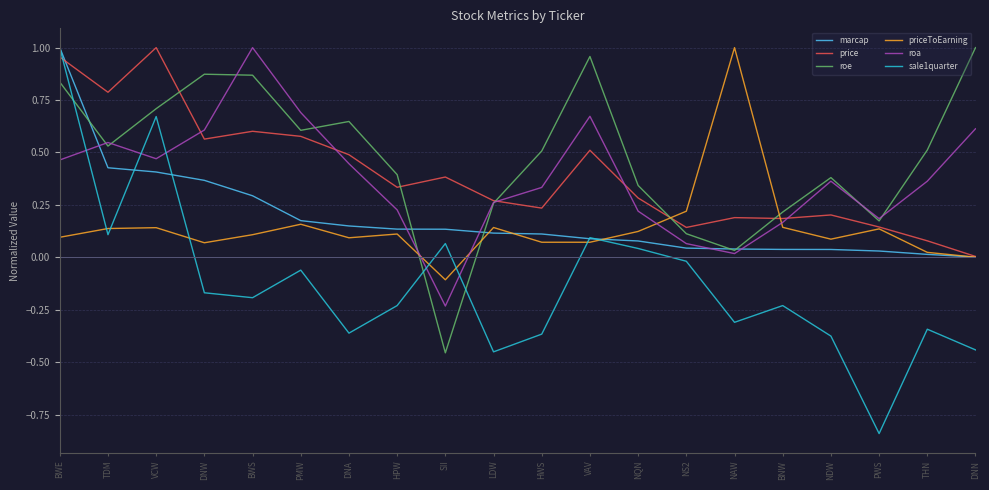

Where does the sale1quarter series first go above 0?

BWE